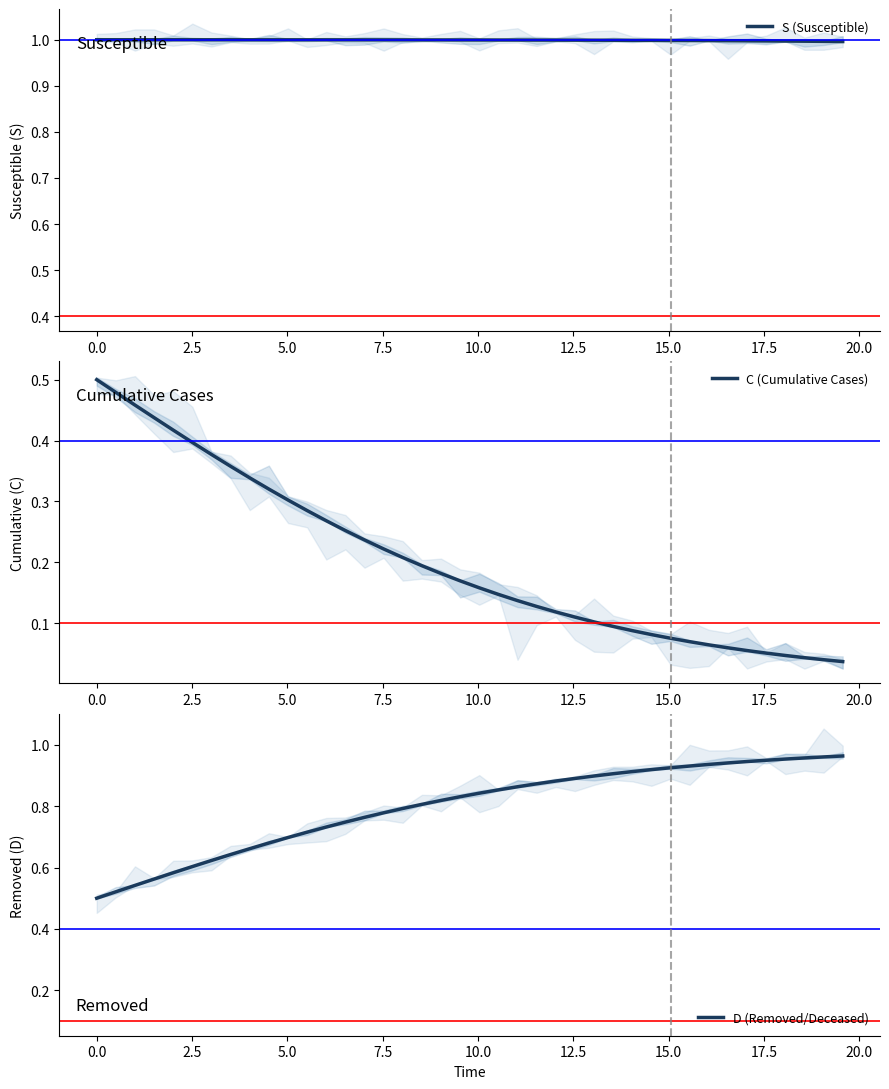

What is the minimum value for S (Susceptible)?

1.0